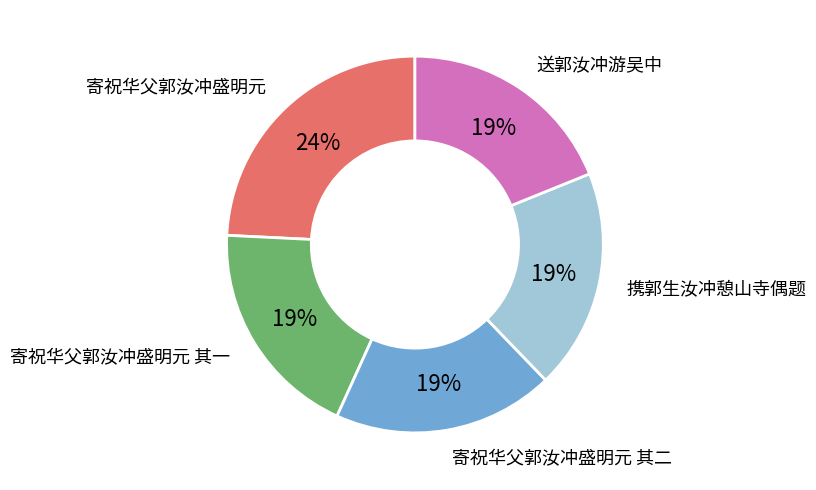

Is there any slice that represents more than half of the pie?

No